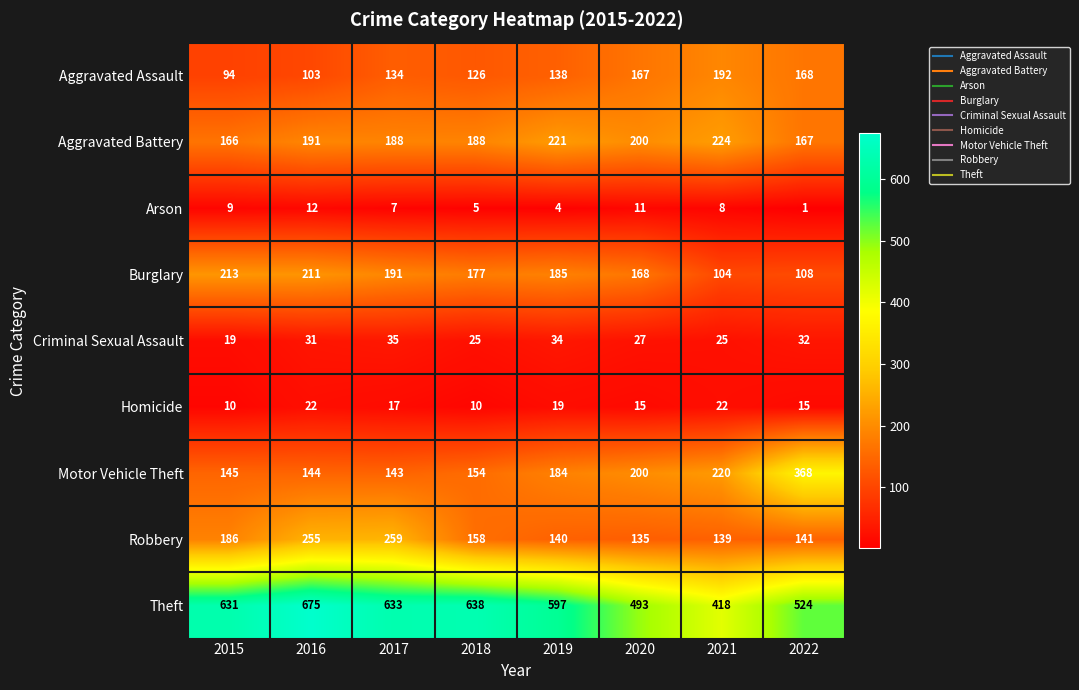

What is the difference between the highest and lowest values at 2017?

626